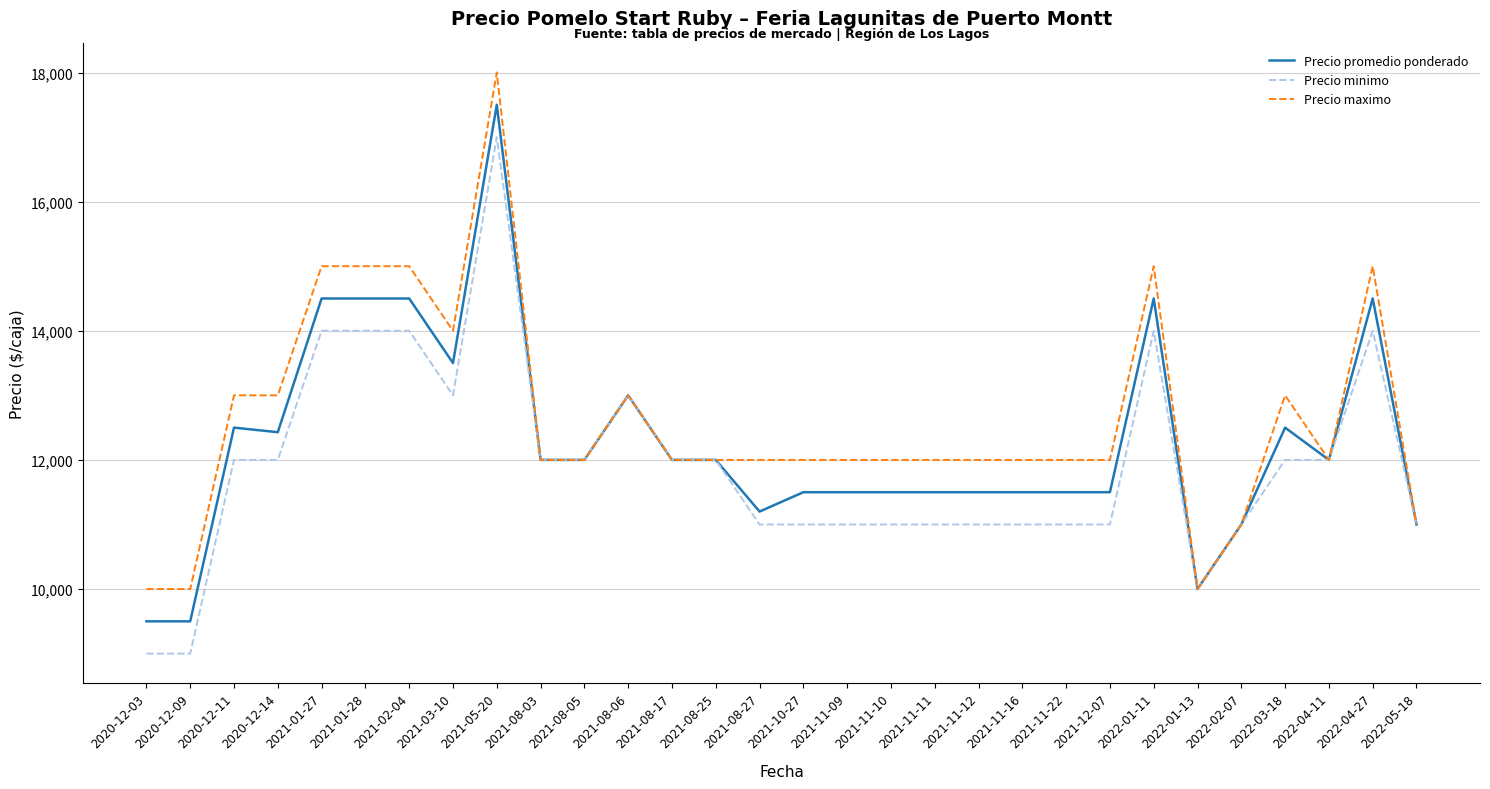

What are all the series names shown in the legend?

Precio promedio ponderado, Precio minimo, Precio maximo